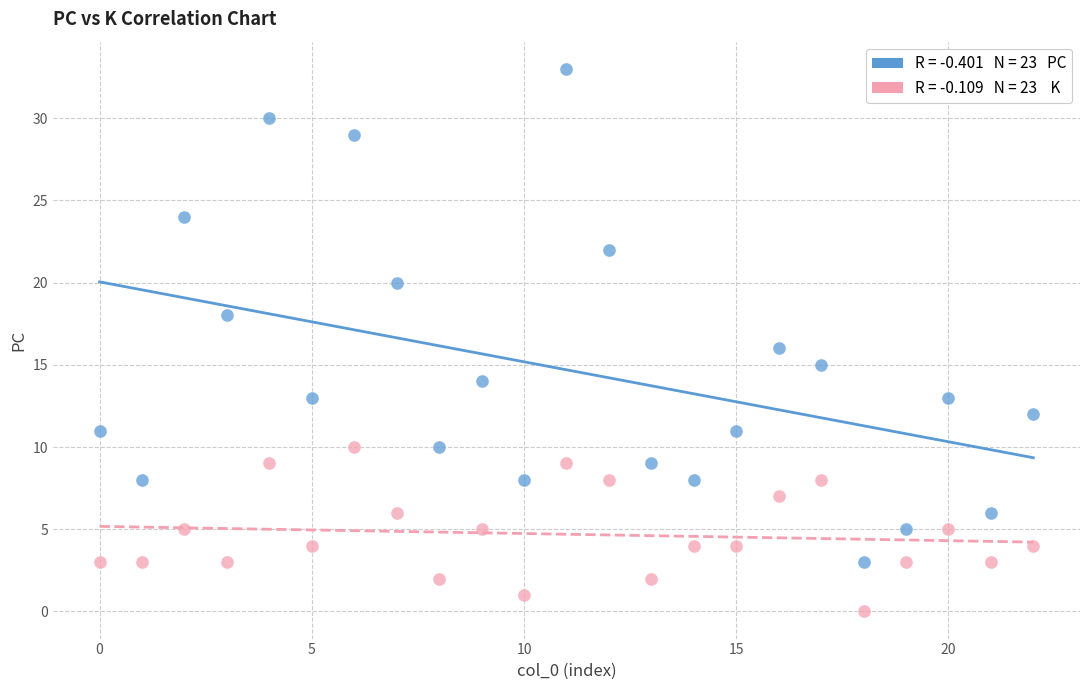

How many data points are displayed?

46